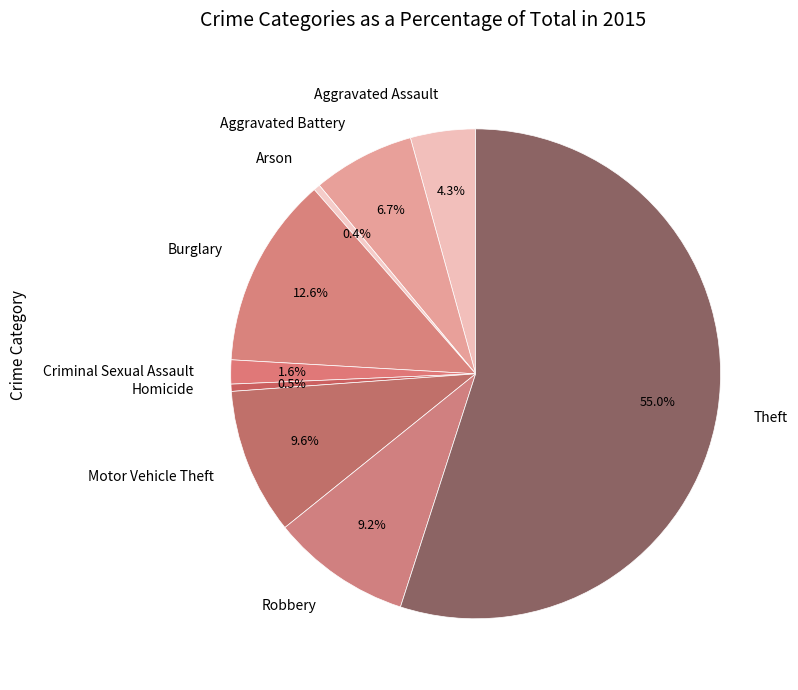

Combined, what portion of the pie is Aggravated Assault and Homicide?

4.8%